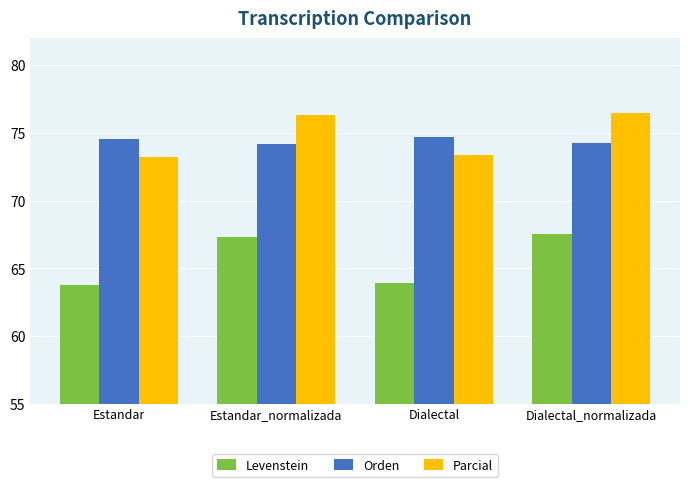

Which series has the largest range (max minus min)?

Levenstein